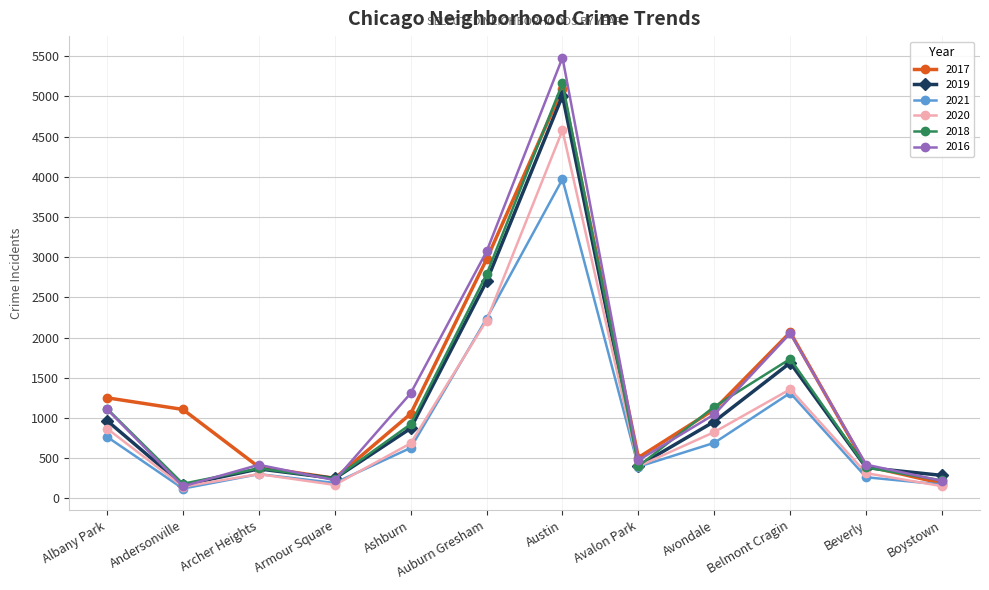

What is the label of the 4th point from the right?

Avondale